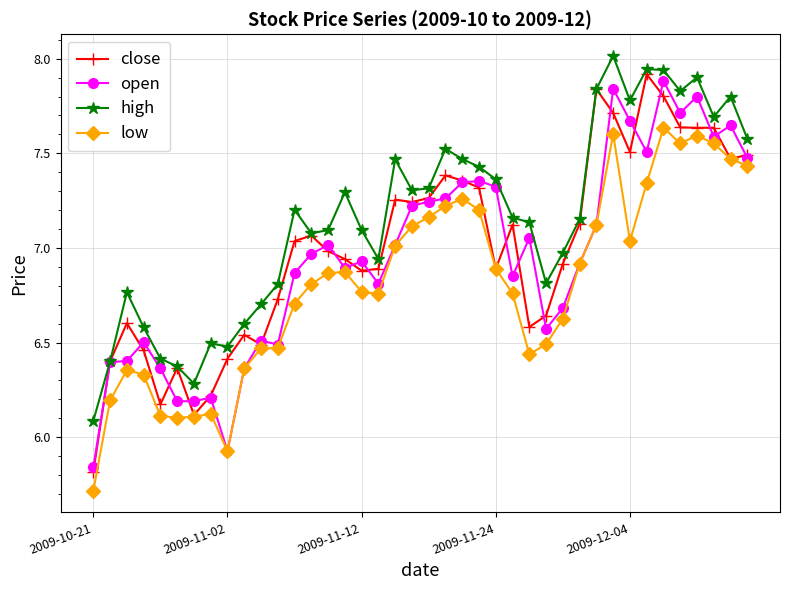

What is the smallest value displayed?

5.7